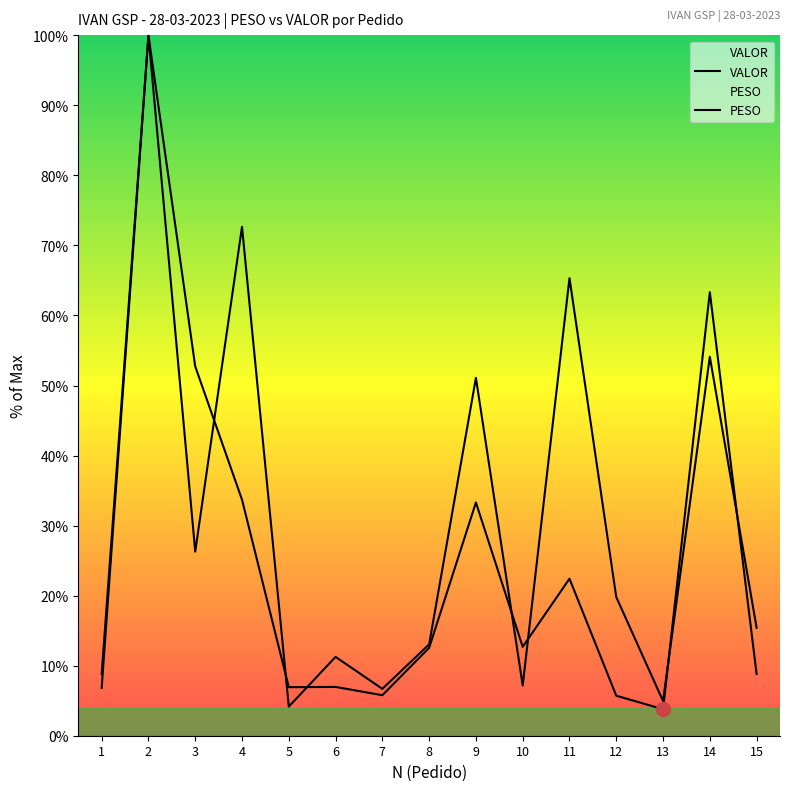

Reading left to right, what are all the values shown in this chart?

VALOR: 1=6.8	2=100.0	3=52.7	4=33.7	5=6.9	6=7.0	7=5.8	8=12.5	9=33.3	10=12.7	11=22.4	12=5.7	13=3.8	14=63.3	15=8.8
PESO: 1=8.8	2=100.0	3=26.3	4=72.7	5=4.2	6=11.3	7=6.7	8=13.0	9=51.1	10=7.2	11=65.3	12=19.8	13=4.9	14=54.1	15=15.4